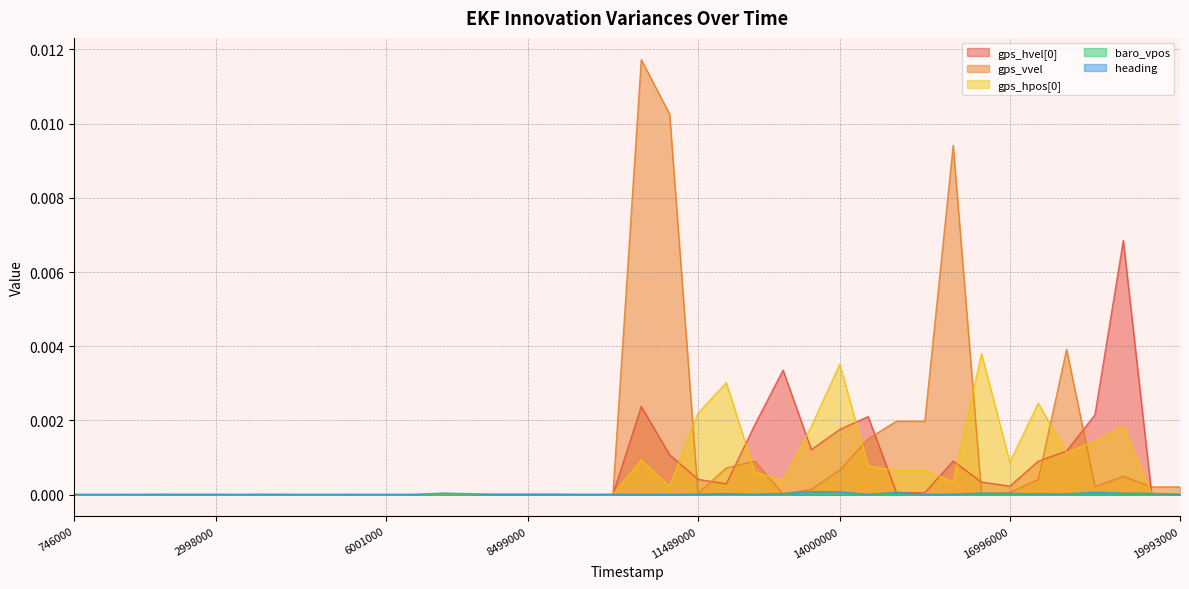

At which category does the chart reach its minimum across all series?

746000